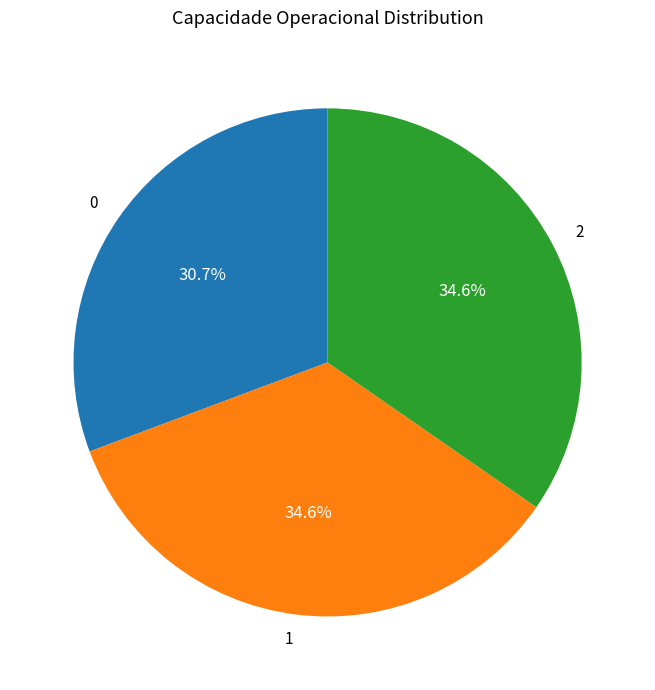

What percentage is the 1 slice, to the nearest percent?

35%